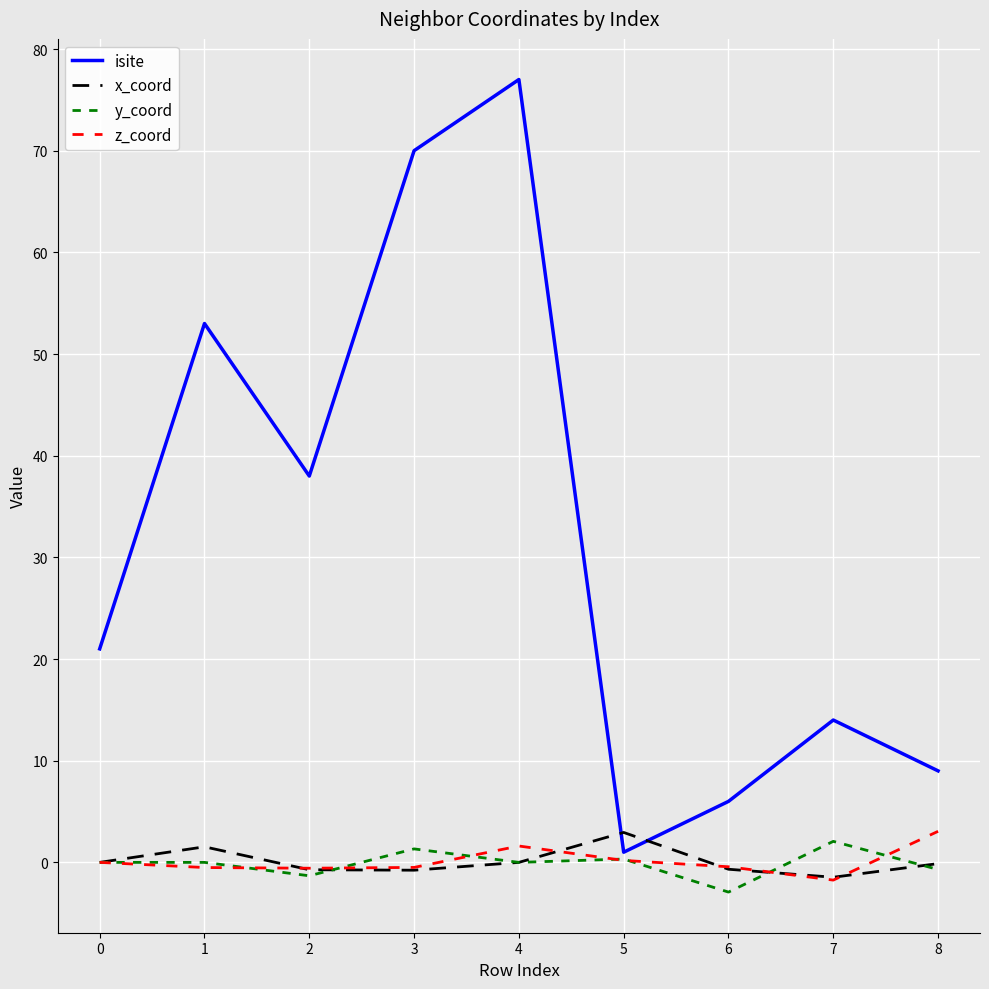

Does the chart have visible grid lines?

Yes